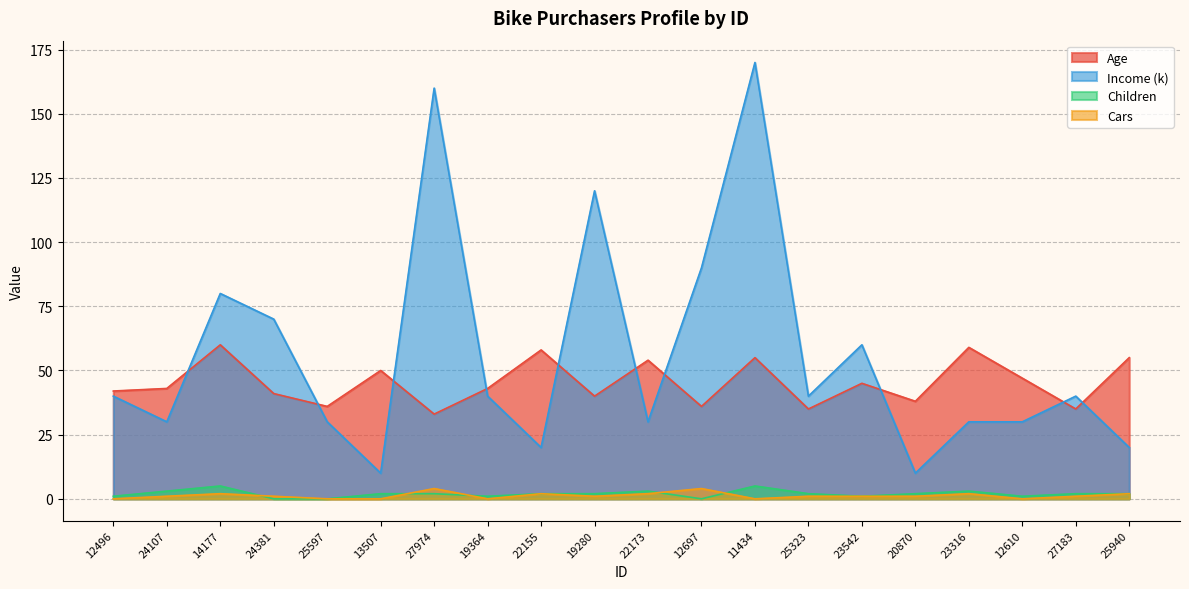

What is the average value of the Age series?

45